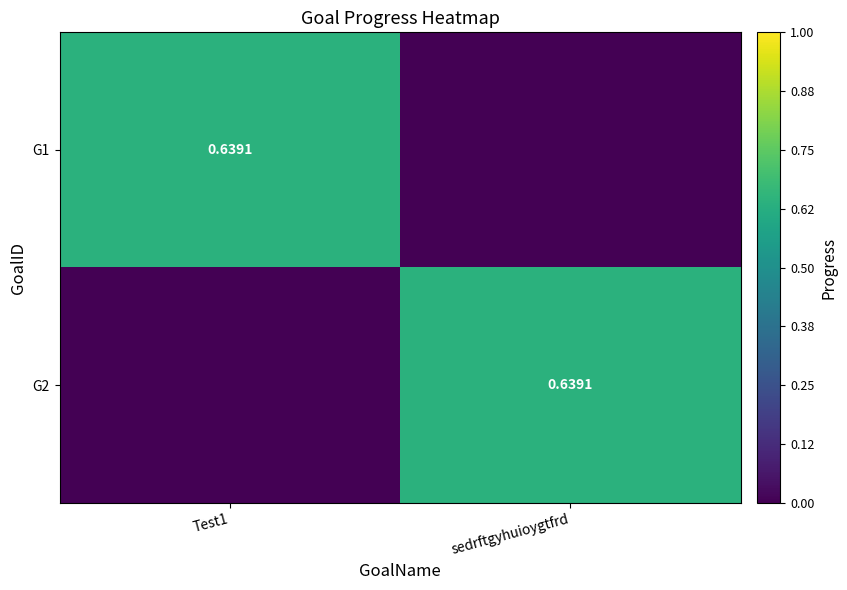

The value of G1 at Test1 is 0.4. True or false?

False